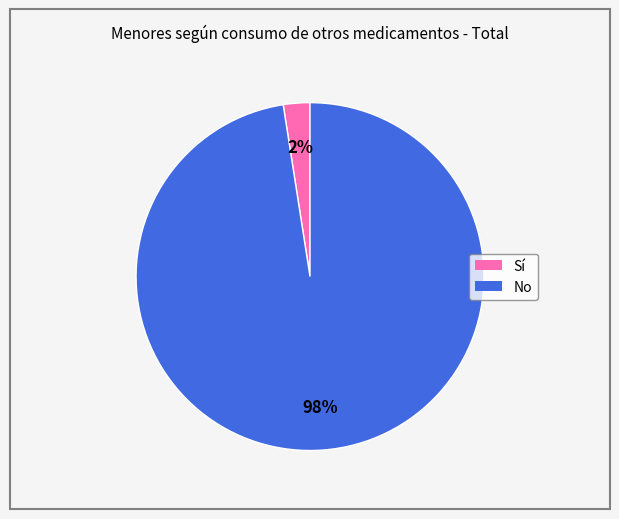

Combined, do No and Sí account for over 50%?

Yes